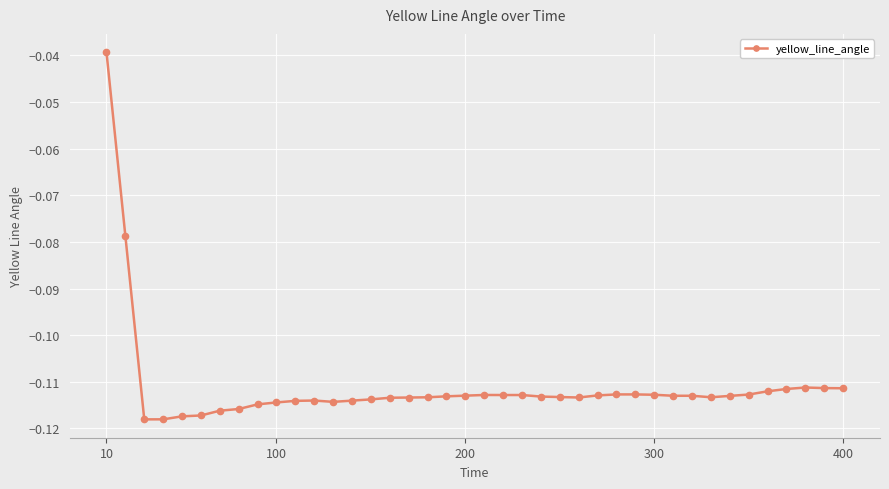

What is the sum of all values?

-4.4